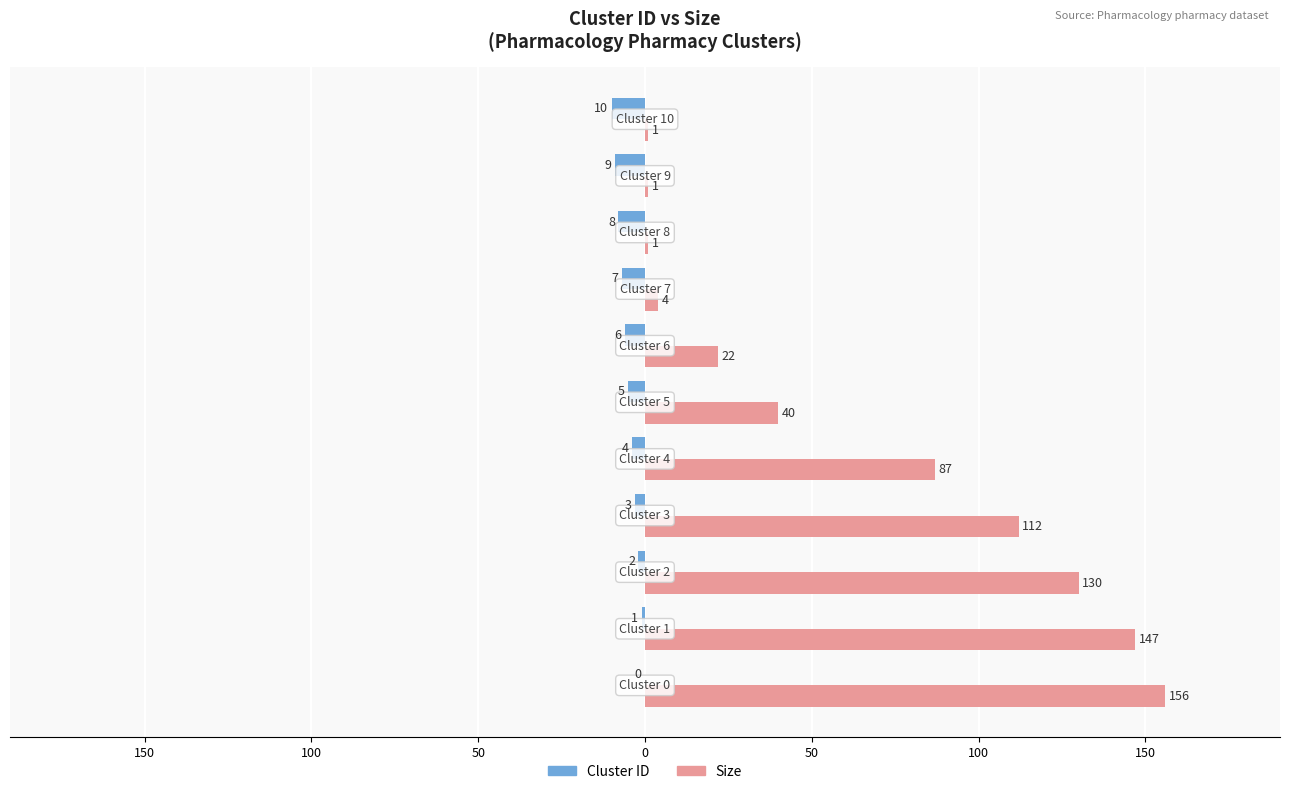

Count the Cluster ID values in the range -8 to -2.

7